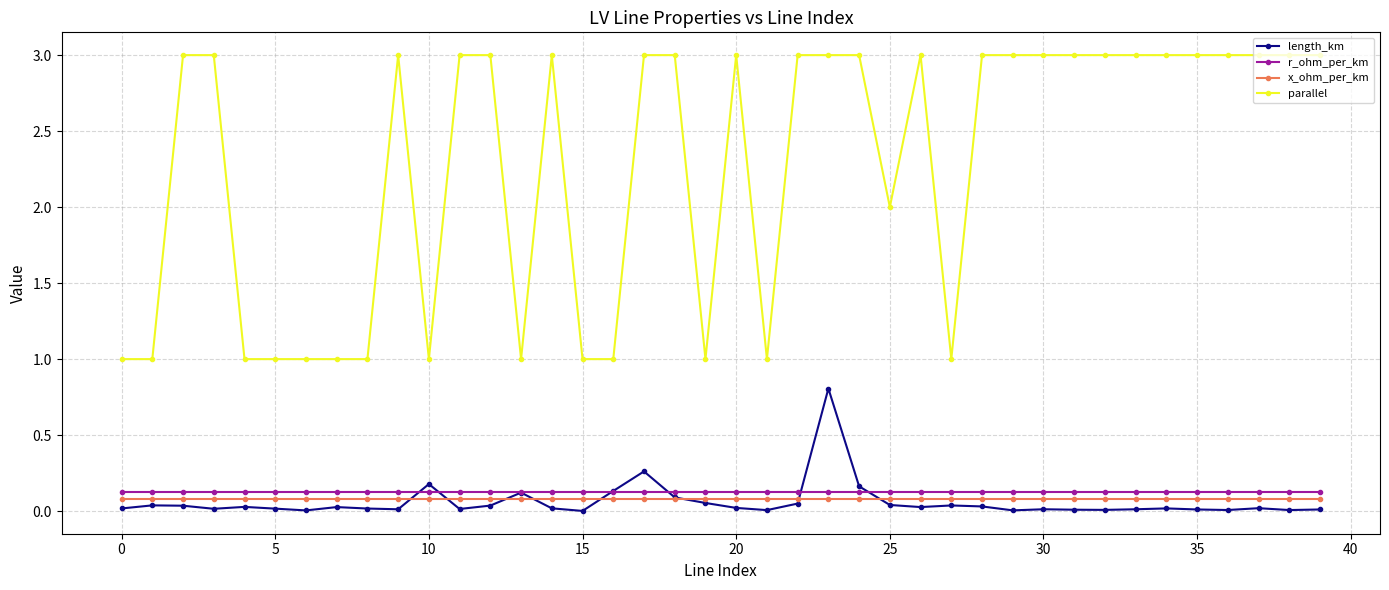

True or false: x_ohm_per_km and length_km intersect in this chart.

True